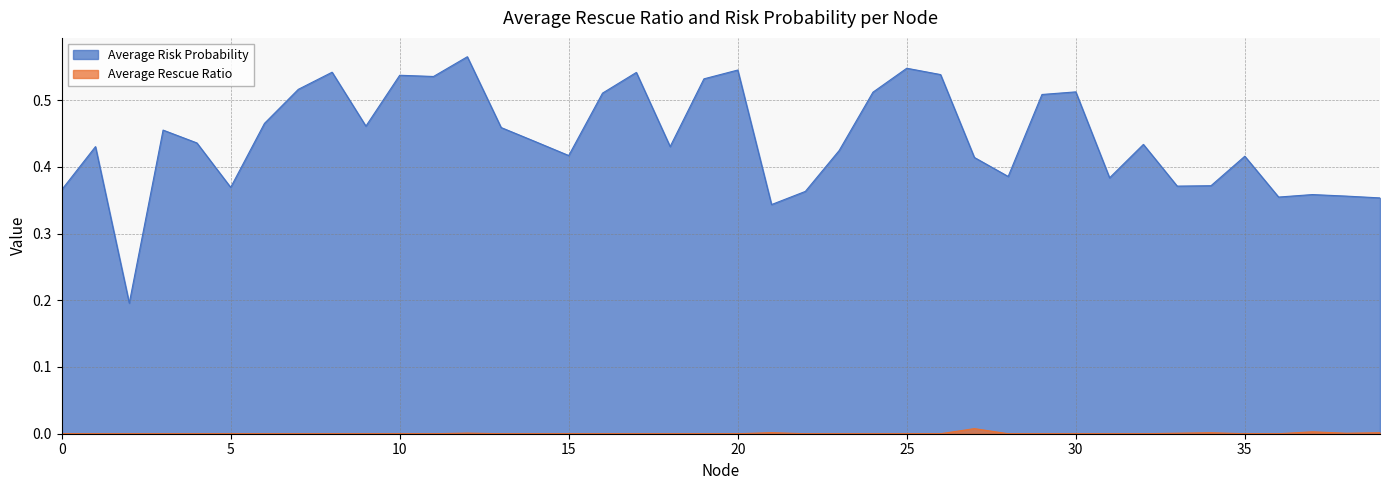

Where is the first local maximum for Average Rescue Ratio?

12